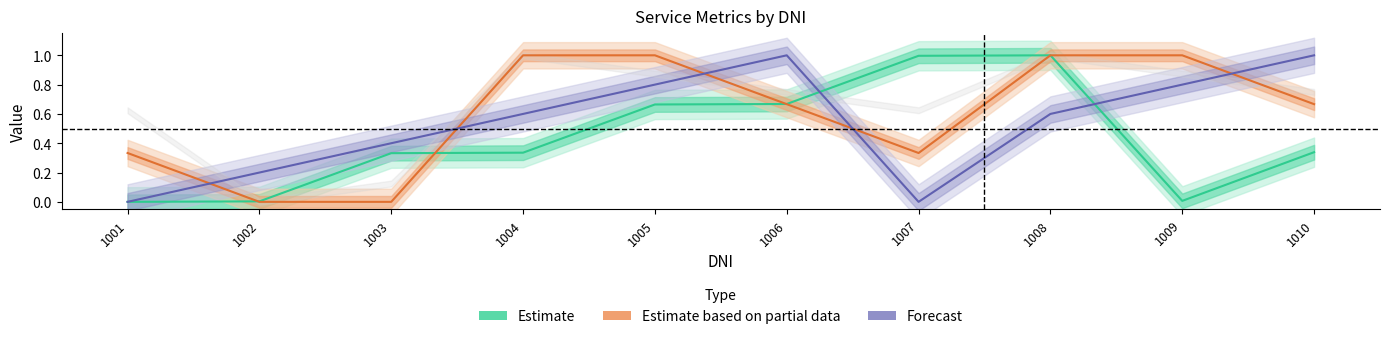

What is the sum of the values at 1008 and 1005?

1.7